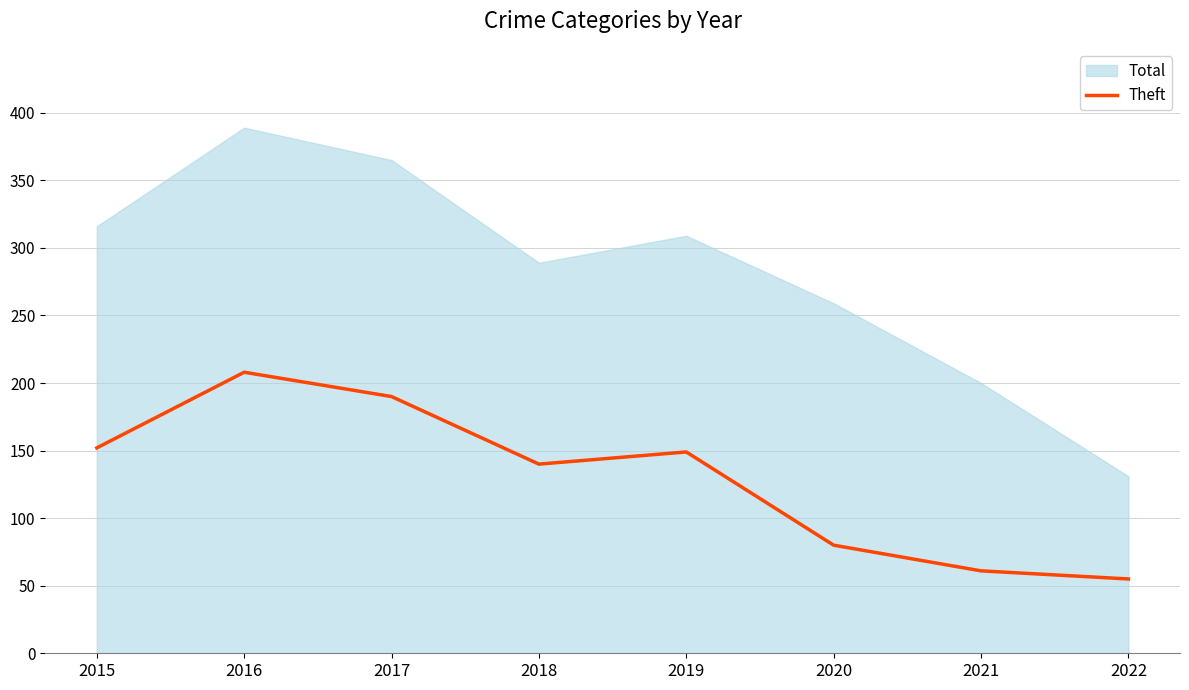

What is the approximate value at 2020, to the nearest 10?

80